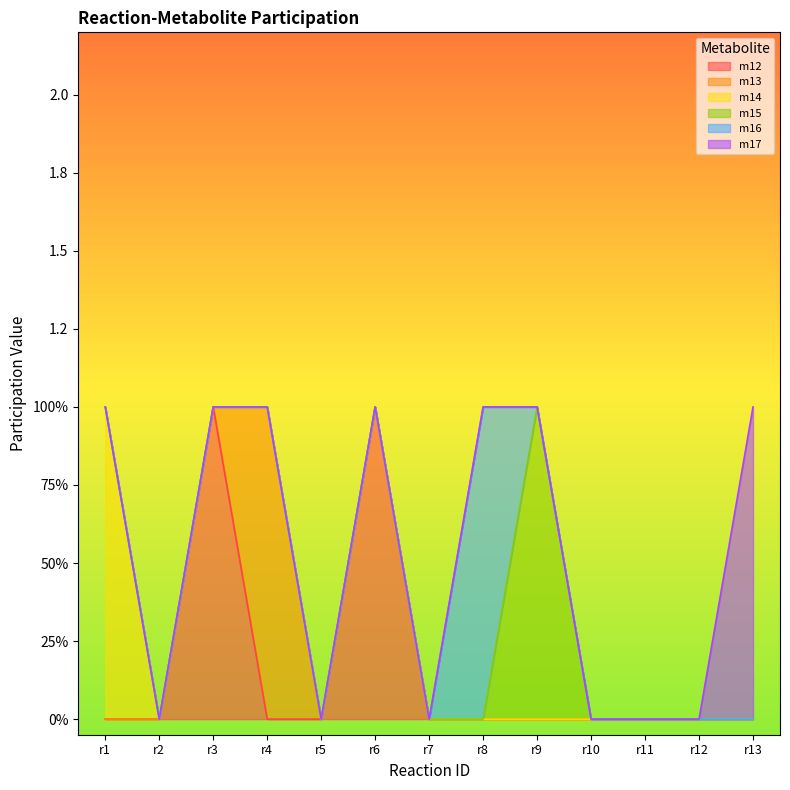

Reading left to right, list all the values displayed in this chart.

m12: 0	0	1	0	0	1	0	0	0	0	0	0	0
m13: 0	0	0	1	0	0	0	0	0	0	0	0	0
m14: 1	0	0	0	0	0	0	0	0	0	0	0	0
m15: 0	0	0	0	0	0	0	0	1	0	0	0	0
m16: 0	0	0	0	0	0	0	1	0	0	0	0	0
m17: 0	0	0	0	0	0	0	0	0	0	0	0	1